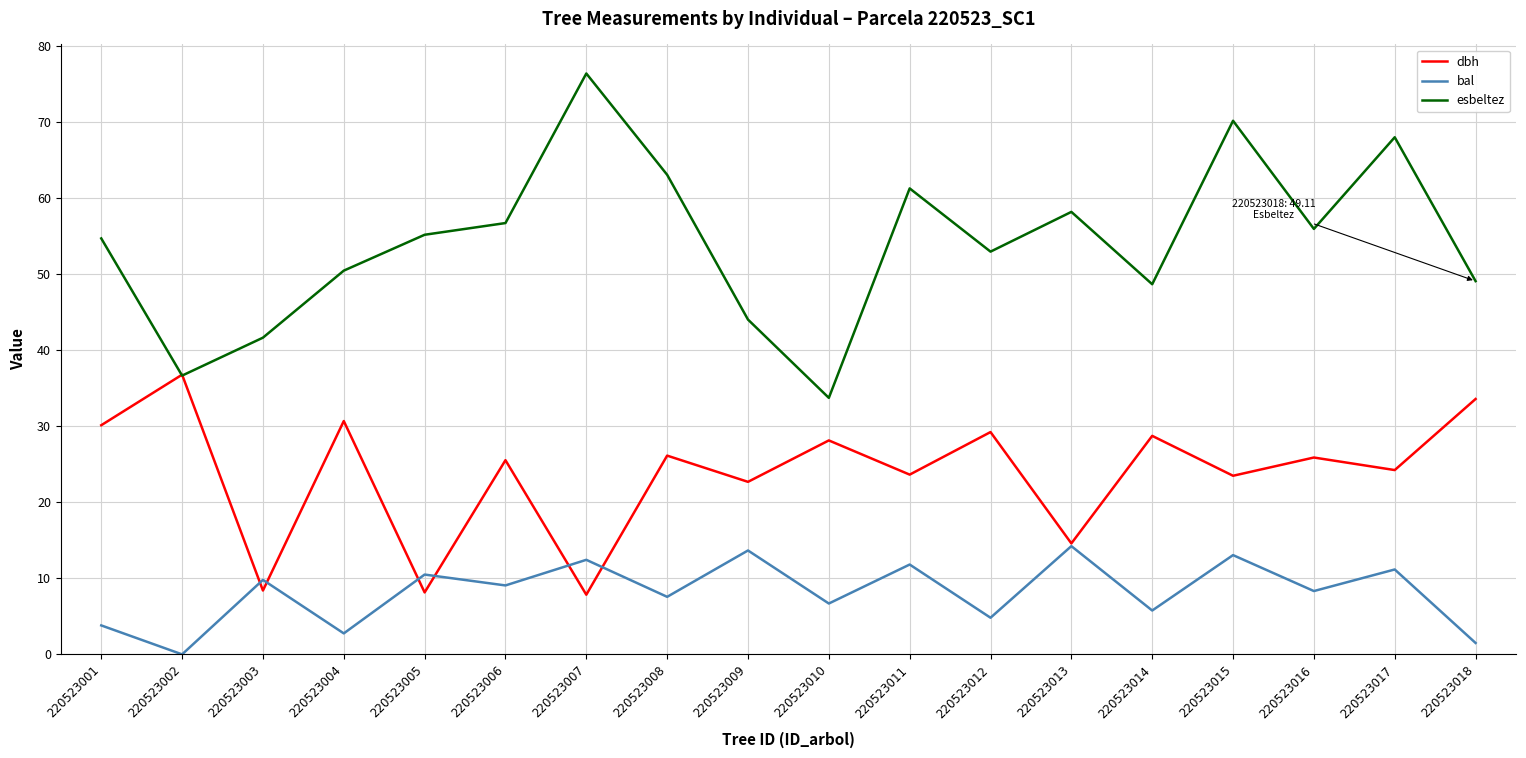

Is it true that bal equals 12.4 at 220523007?

True